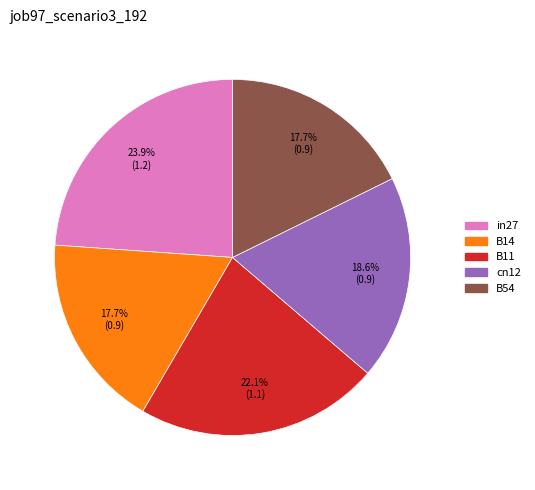

To the nearest percent, what percentage of the pie is cn12?

19%